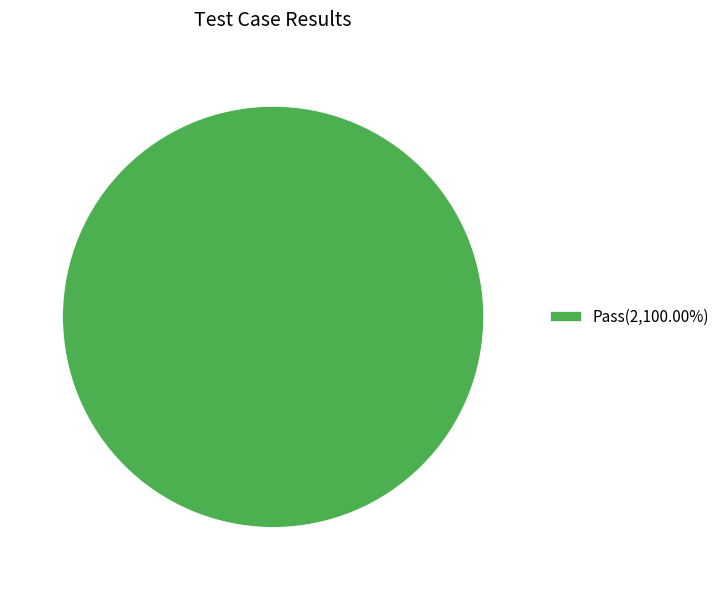

Does any single category account for the majority?

Yes